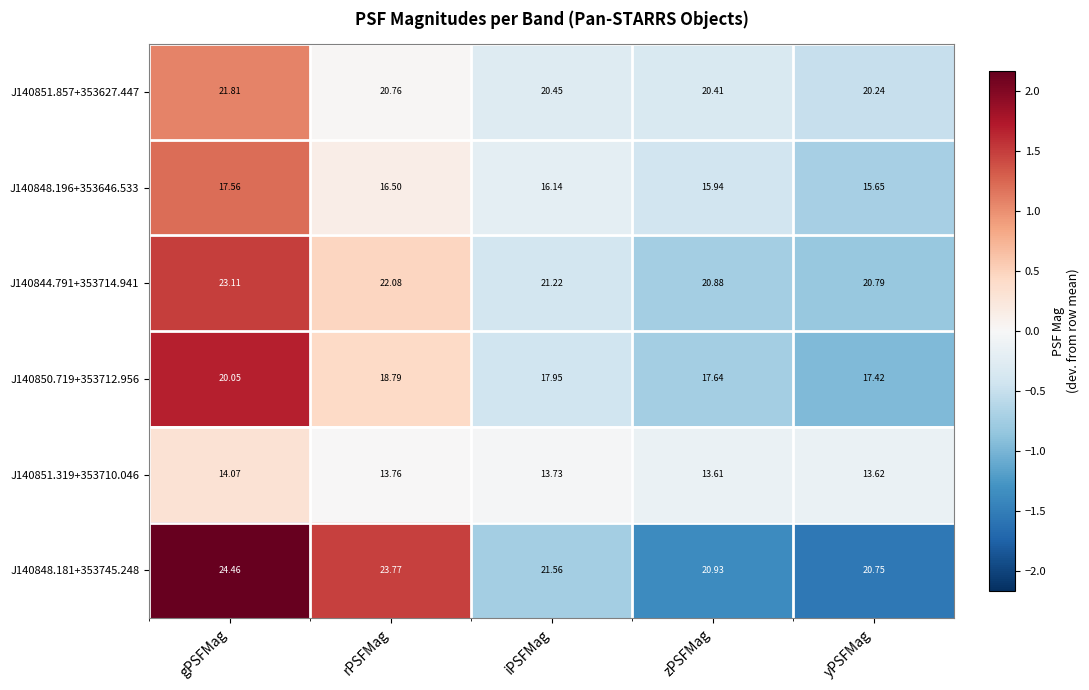

Which series has the largest total across all categories?

J140848.181+353745.248